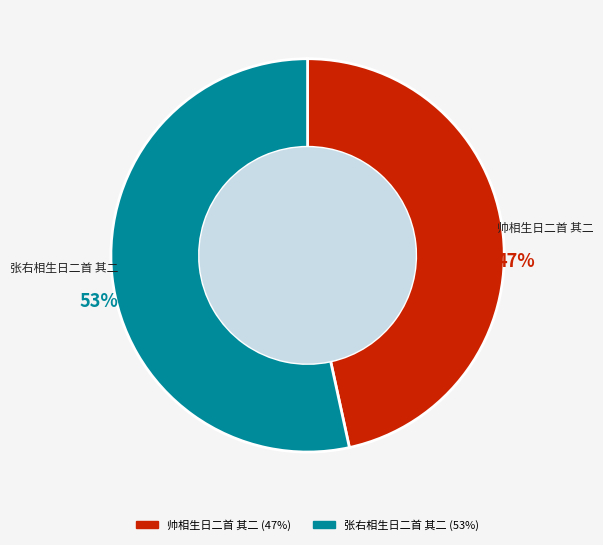

Count the number of slices in the pie.

2